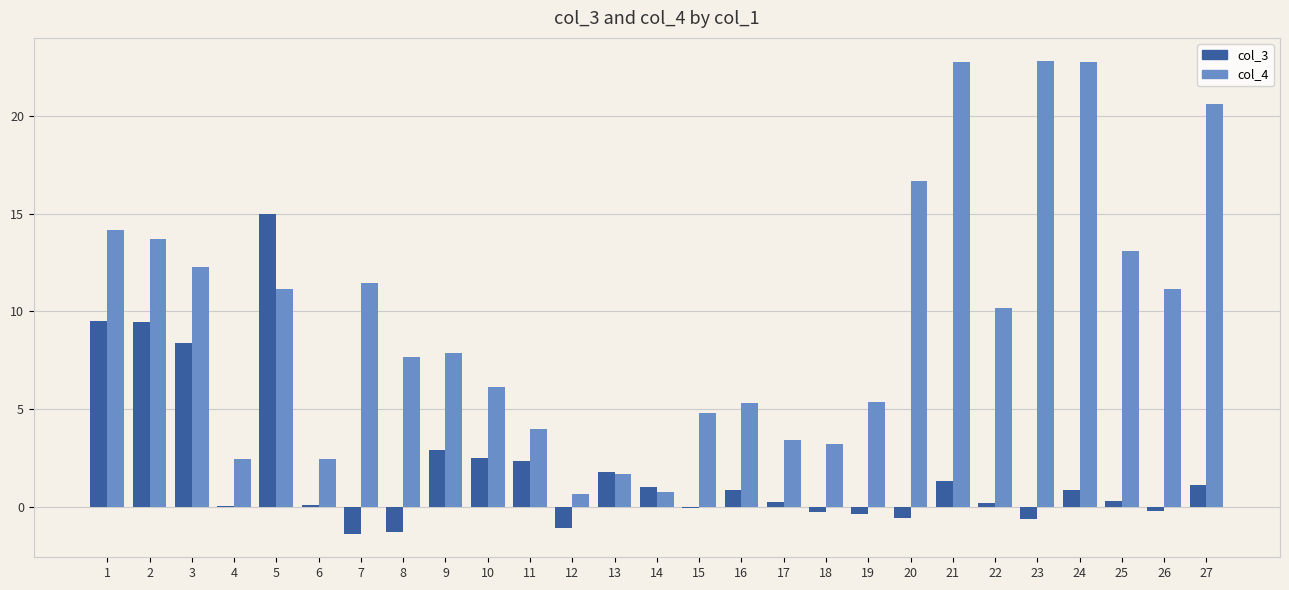

Which series has the largest total across all categories?

col_4